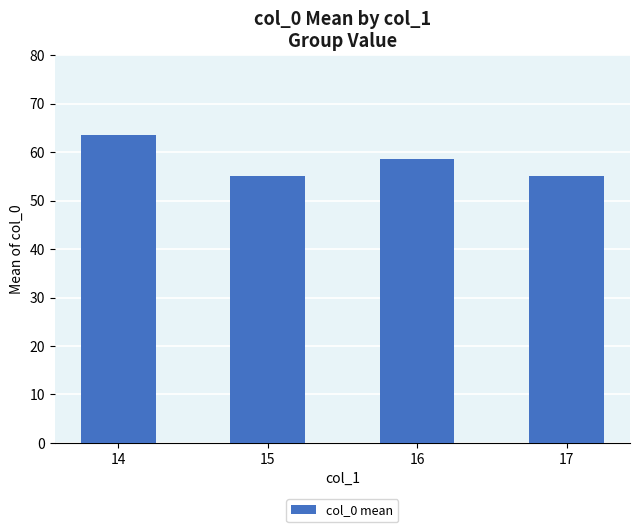

What value does the data have at 15?

55.1